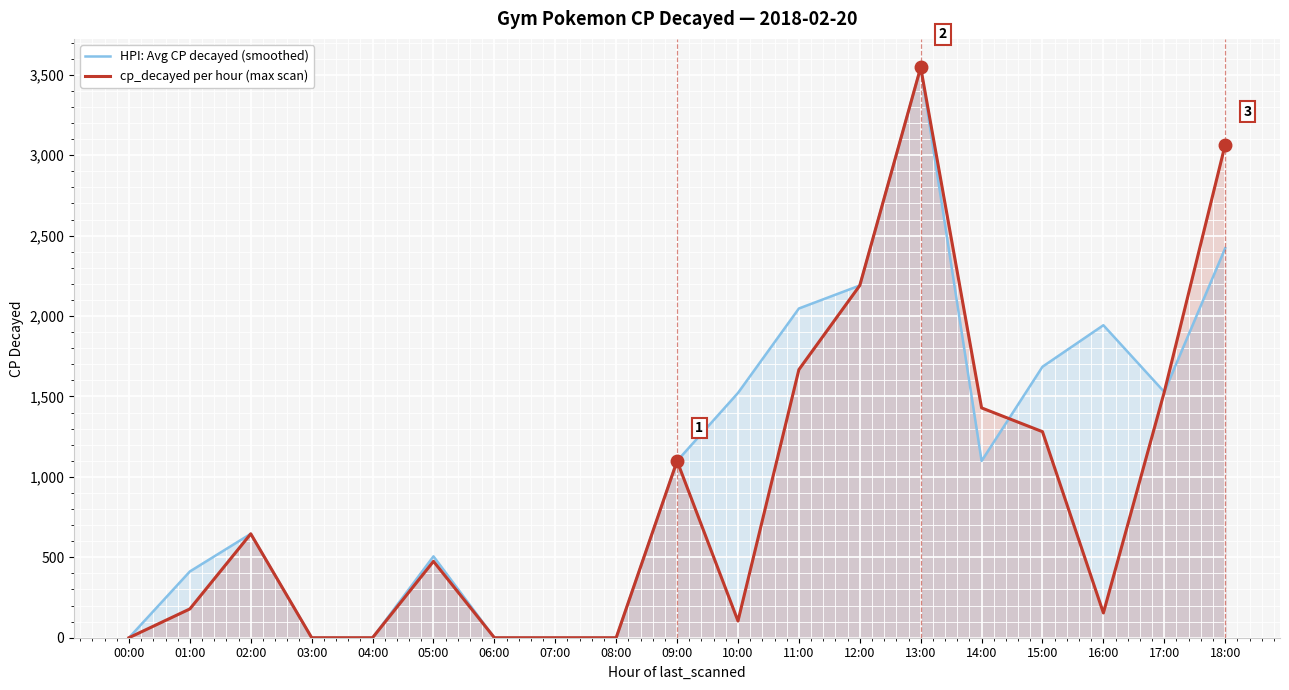

Which series has the widest spread of values?

HPI: Avg CP decayed (smoothed)